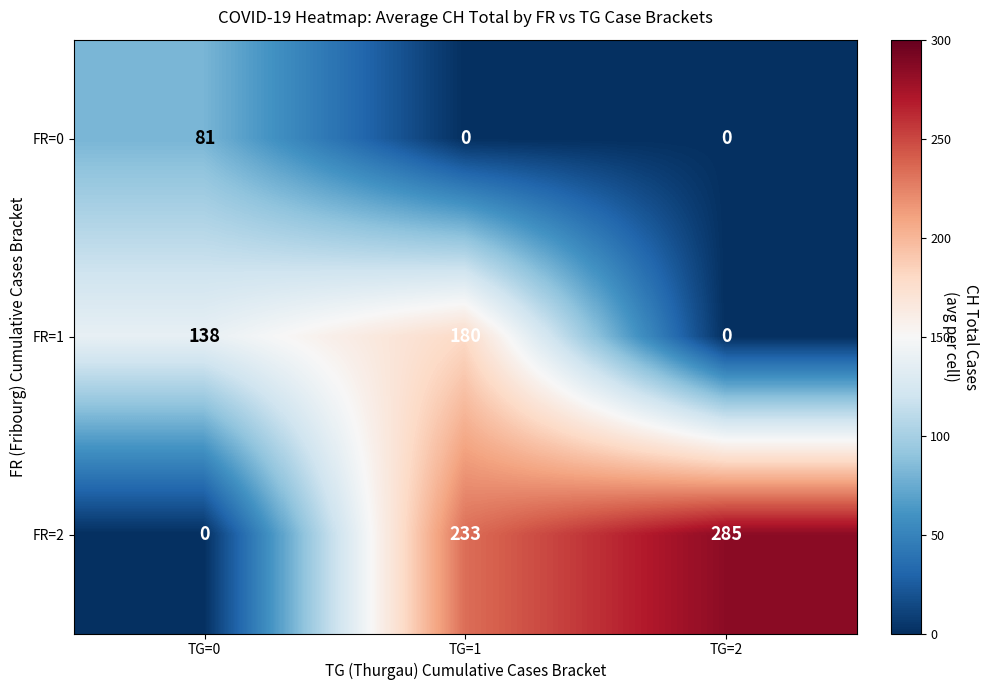

Reading right to left, list all the values displayed in this chart.

FR=0: TG=2=0	TG=1=0	TG=0=81
FR=1: TG=2=0	TG=1=180	TG=0=138
FR=2: TG=2=285	TG=1=233	TG=0=0